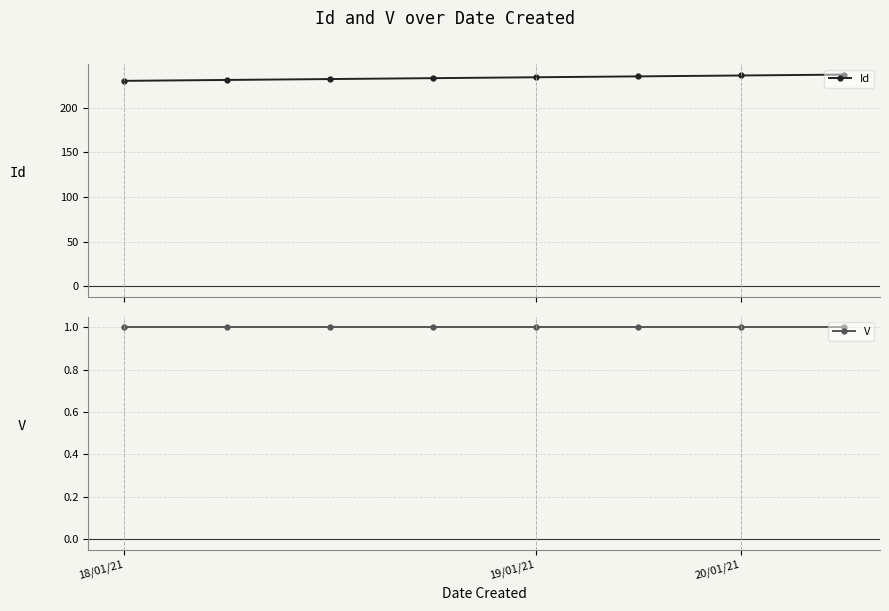

True or false: Id and V cross at least once.

False